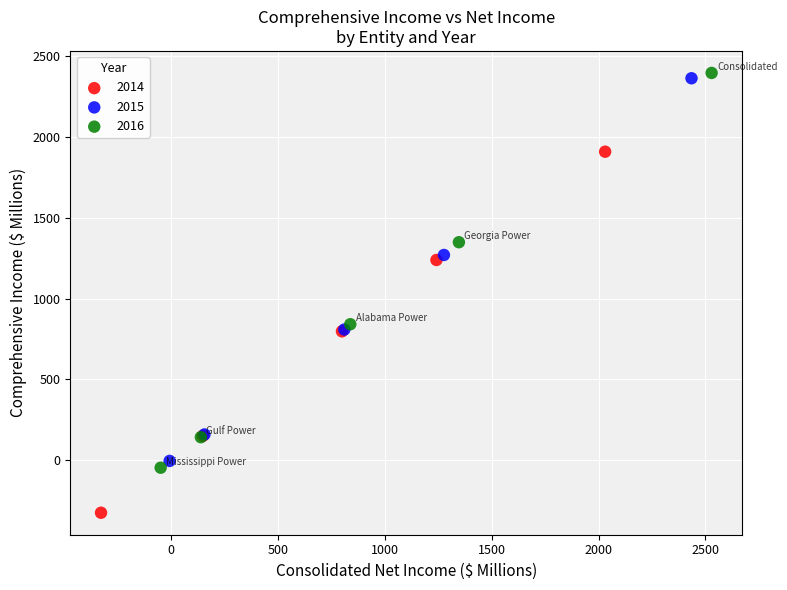

Which series contains the lowest Y value?

2014